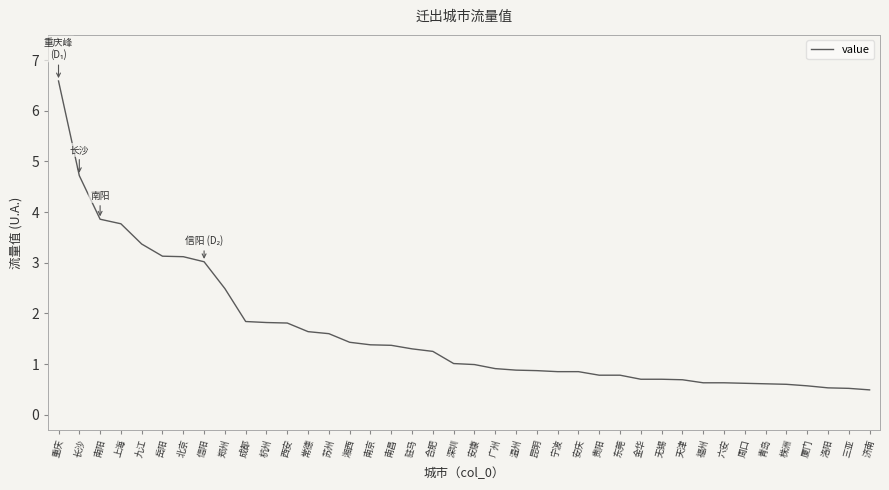

What value does the data have at 九江?

3.4